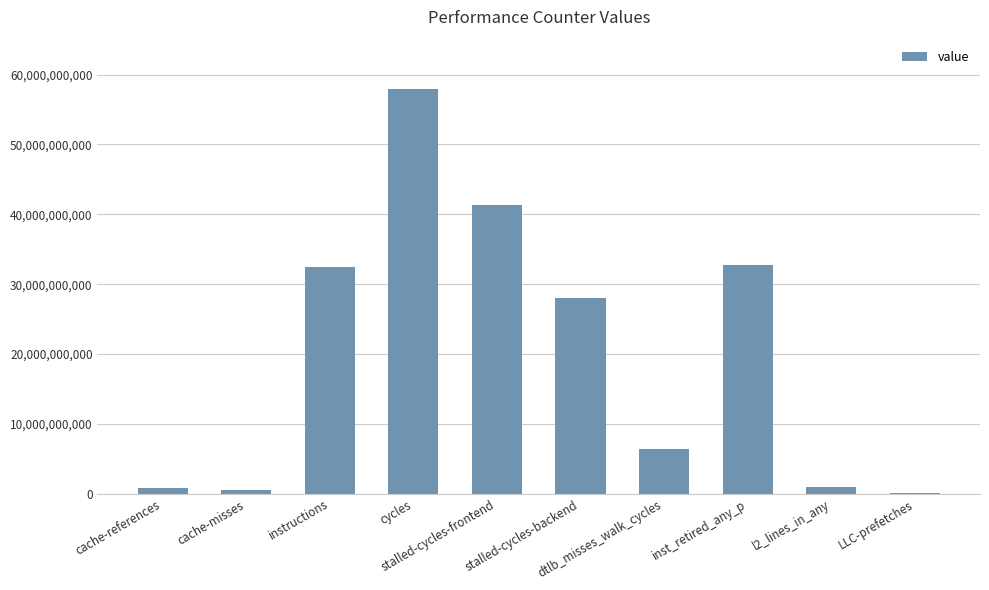

What is the value of the 2nd bar from the left?

512778393